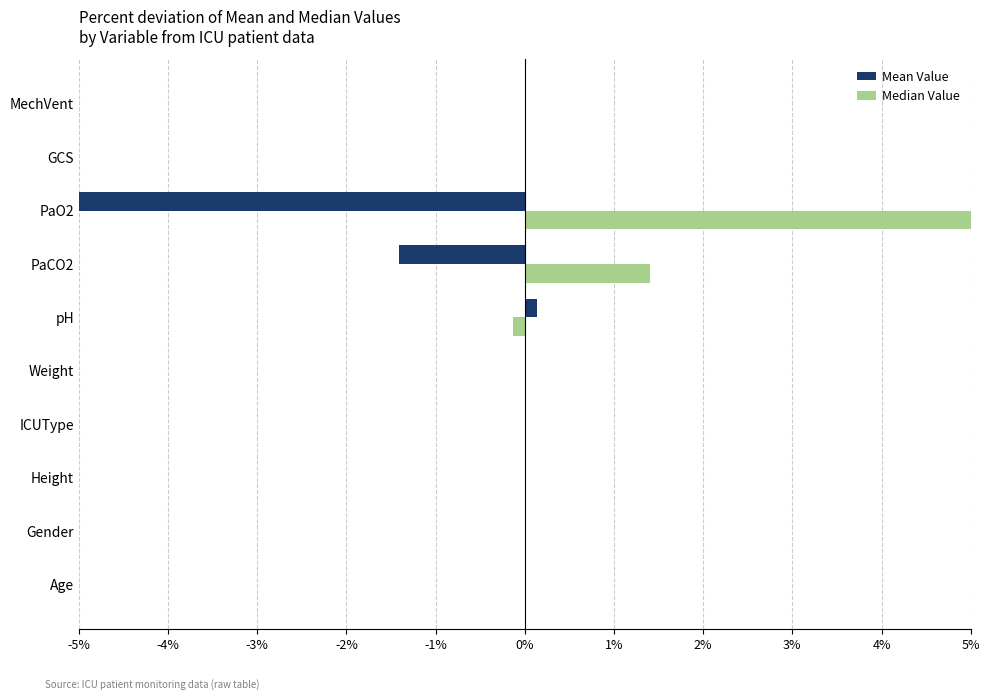

Which series has the largest total across all categories?

Median Value